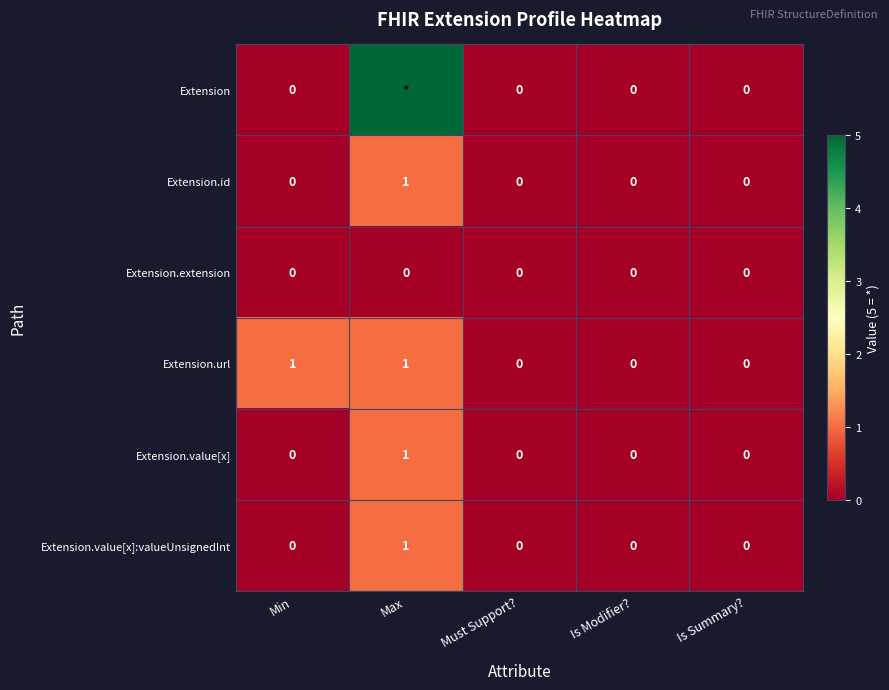

Is it true that Extension.id equals 0 at Is Modifier??

True